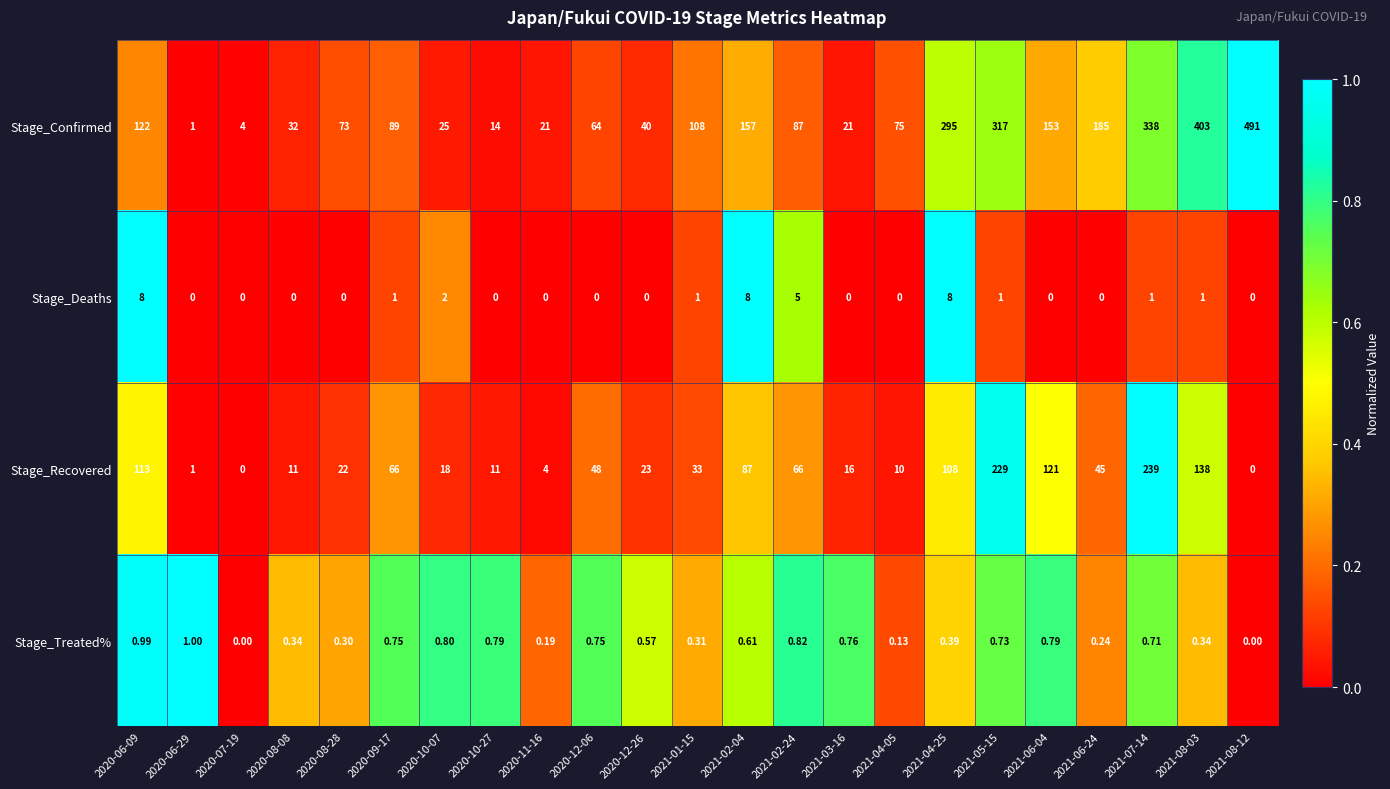

Is the value of Stage_Treated% at 2020-08-28 greater than the value of Stage_Confirmed at 2020-07-19?

No